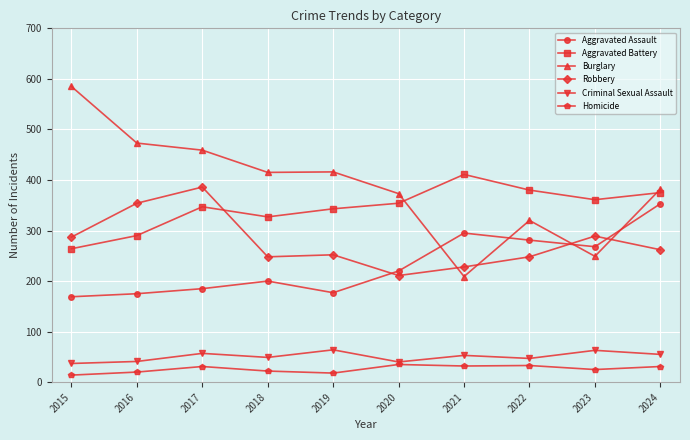

What is the value of the Robbery point at the 4th from the left?

248